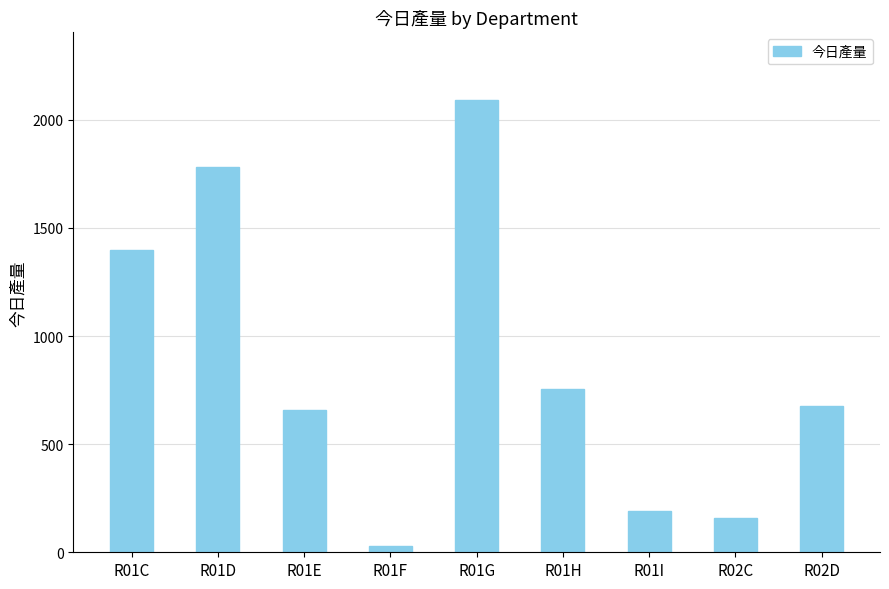

True or false: the data shows 678 at R02D.

True